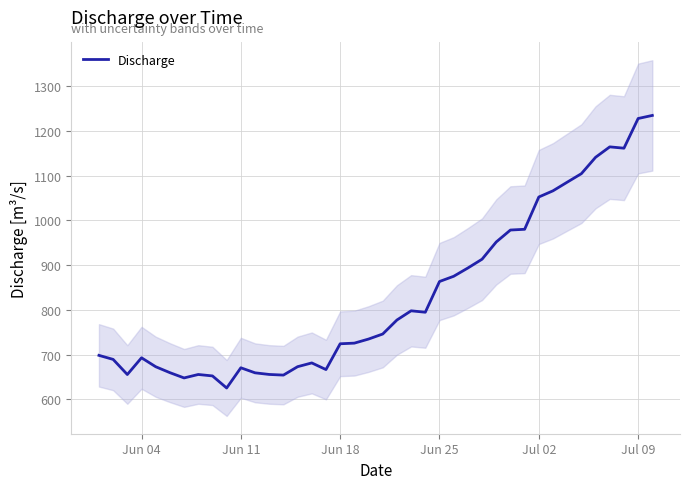

How many data points are less than 745?

20